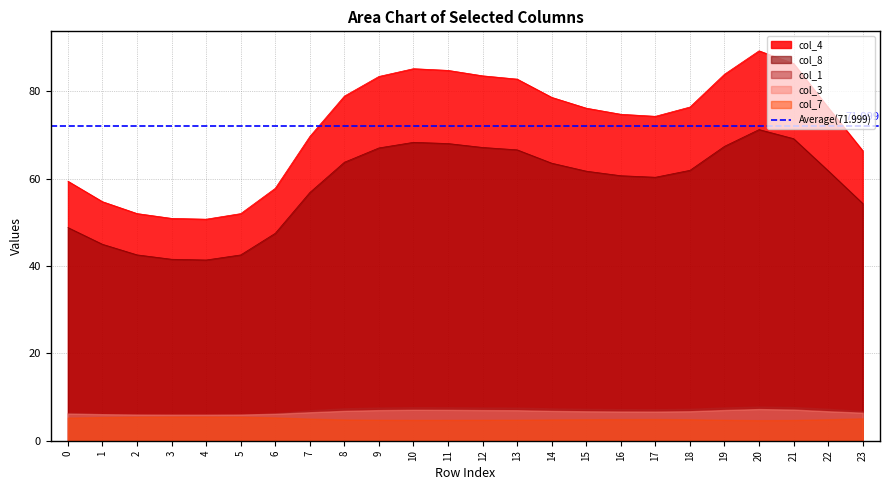

At 11, list the series in order from smallest to largest.

col_7, col_3, col_1, col_8, col_4